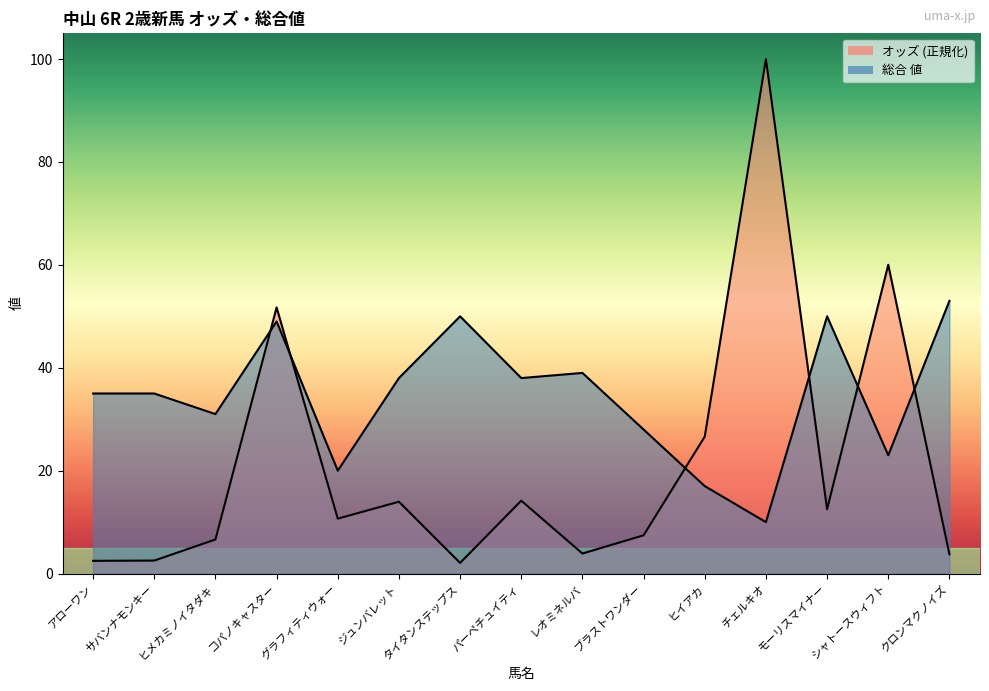

Which series has the largest total across all categories?

総合 値